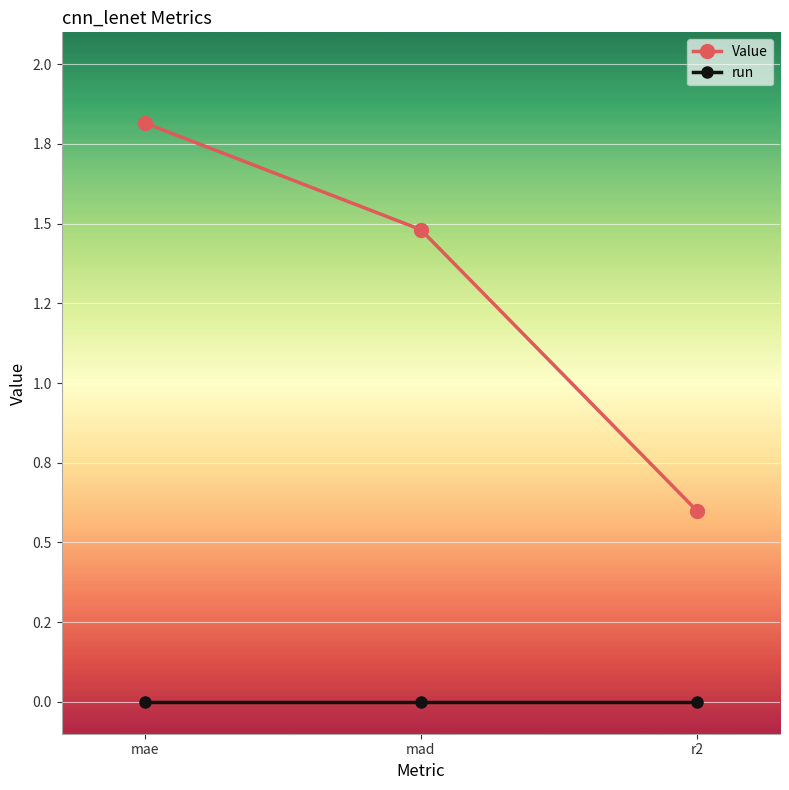

Between mae and mad, which series saw the biggest shift?

Value